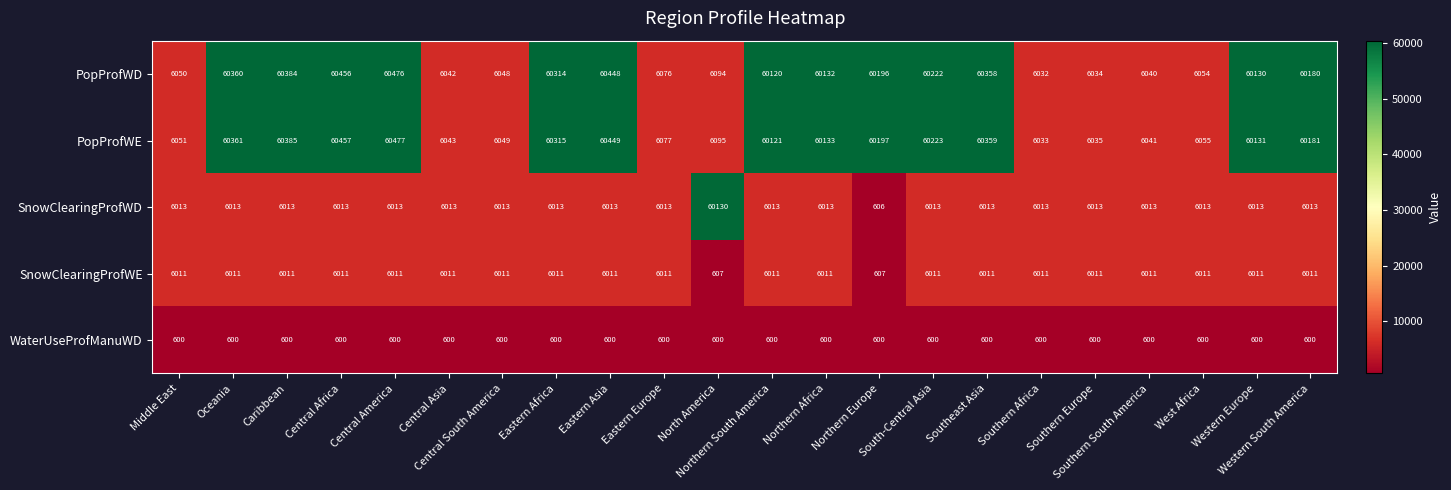

At how many categories does at least one series exceed 30676?

14